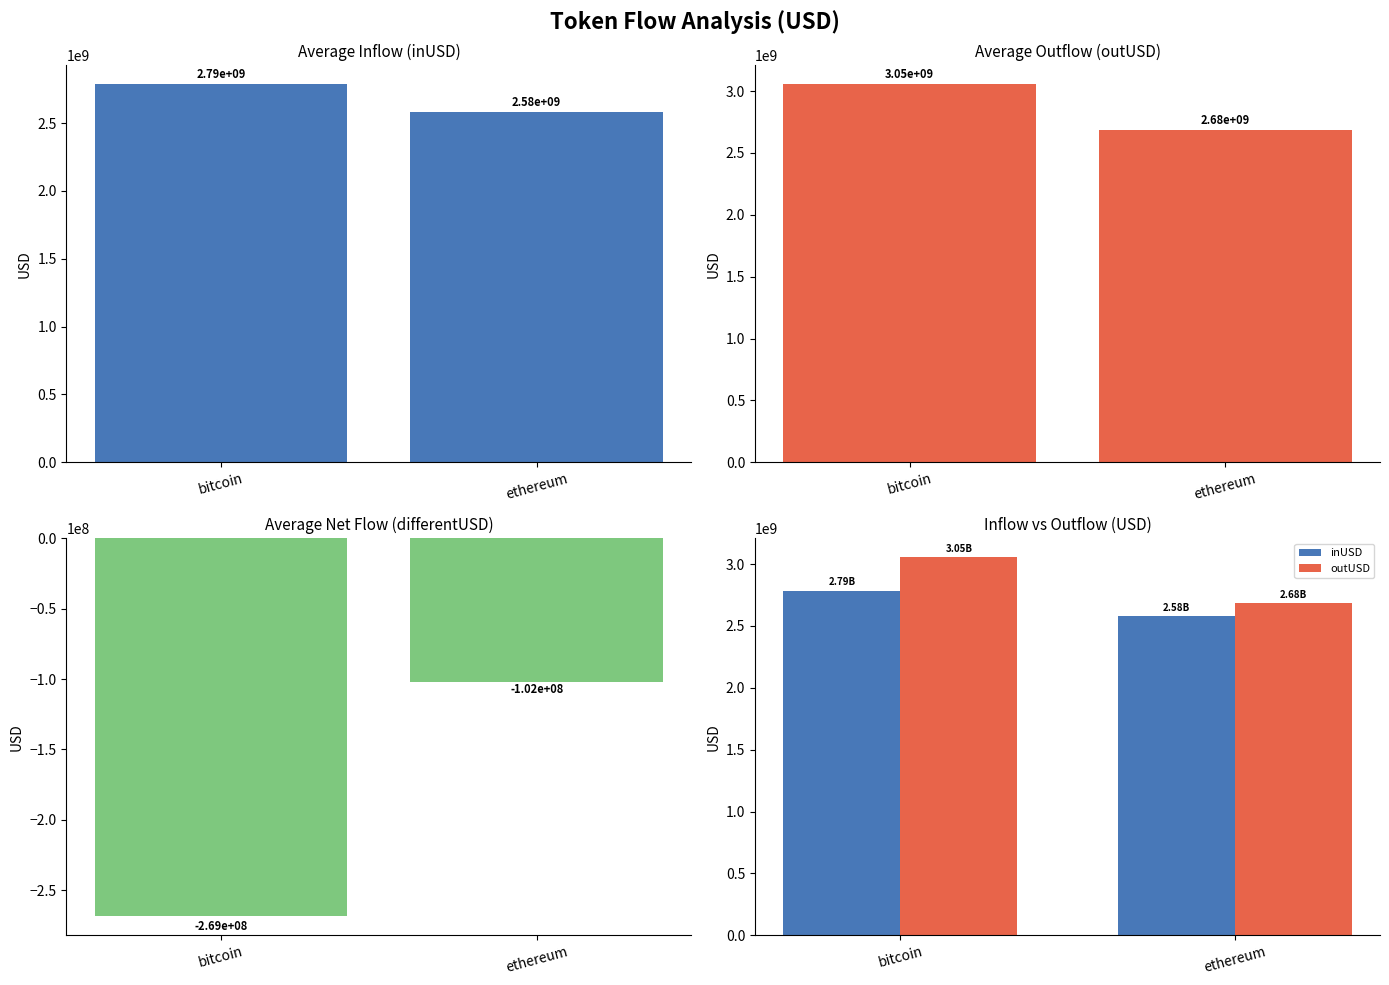

The inUSD series shows 2785475206.9 at bitcoin. True or false?

True